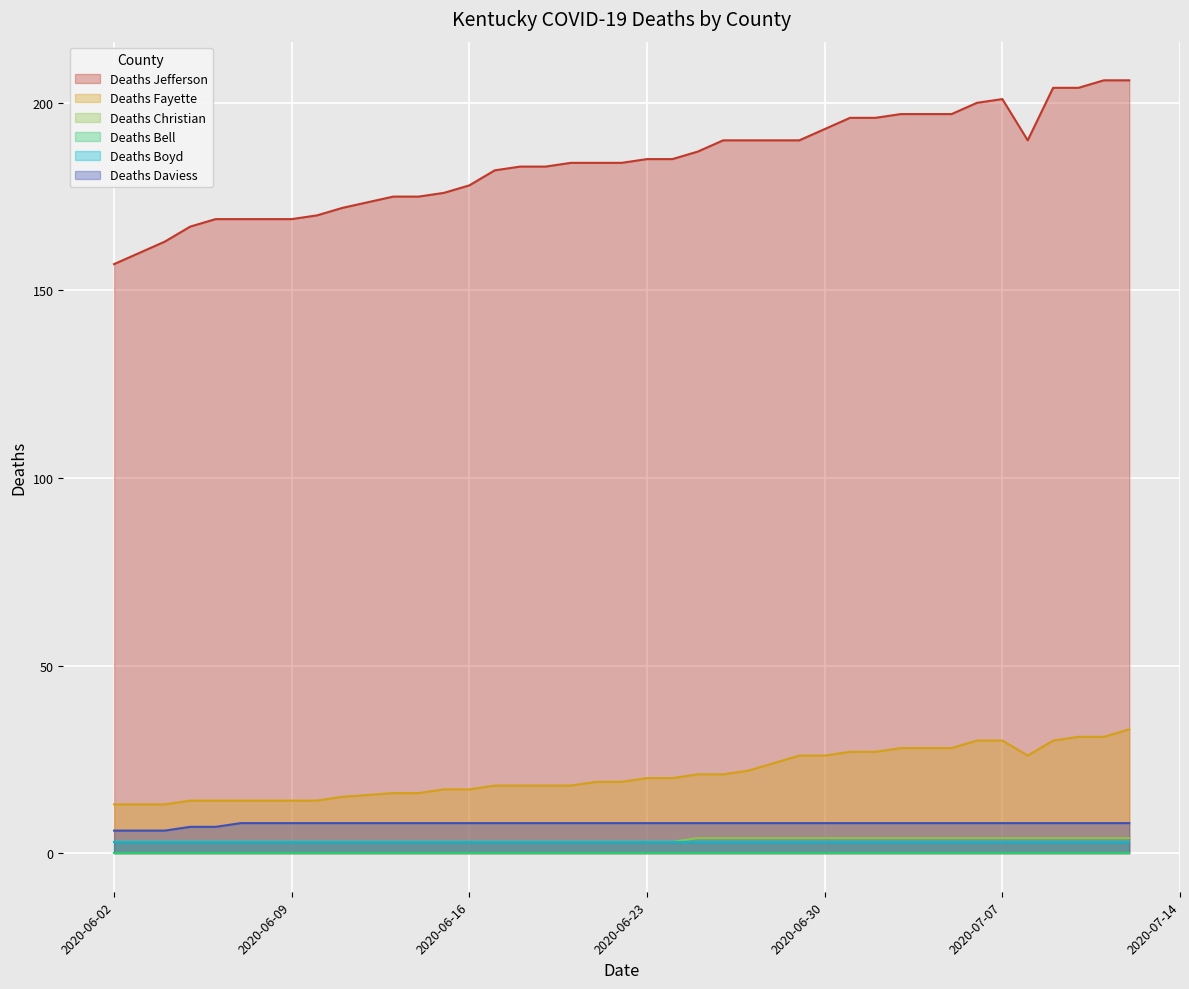

Which series has the largest range (max minus min)?

Deaths Jefferson